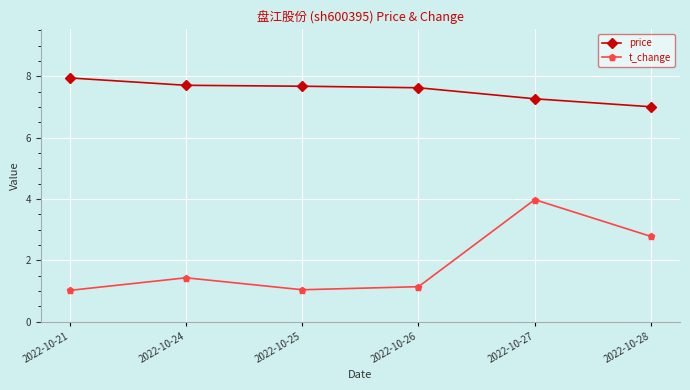

Reading right to left, list all the values displayed in this chart.

price: 7.0	7.3	7.6	7.7	7.7	8.0
t_change: 2.8	4.0	1.1	1.0	1.4	1.0